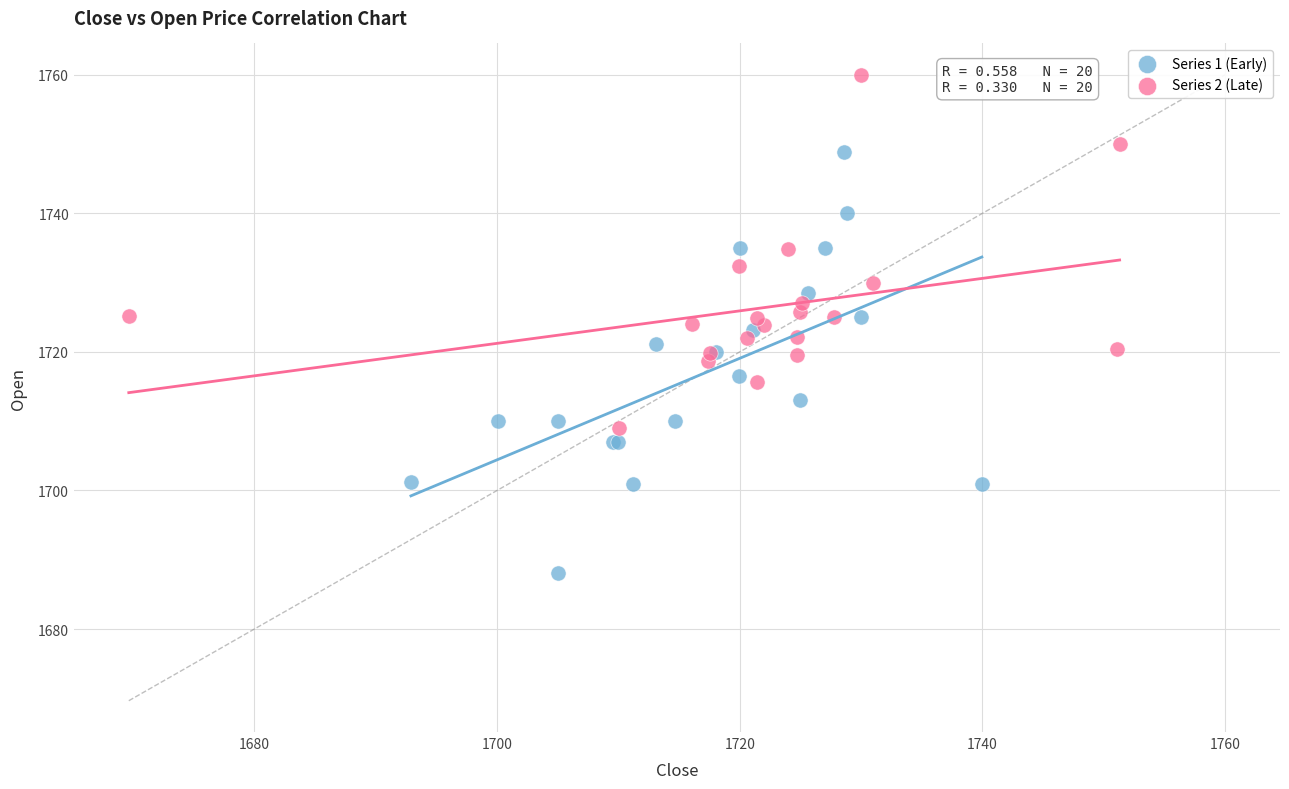

Which series has the widest spread of Y values?

Series 1 (Early)